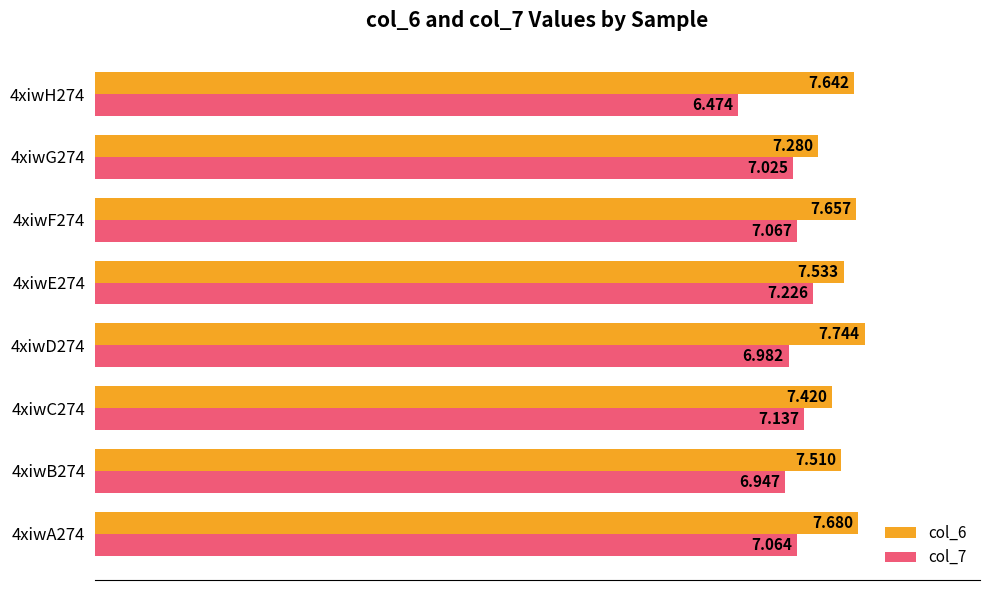

Is the value of col_7 at 4xiwF274 greater than the value of col_6 at 4xiwE274?

No